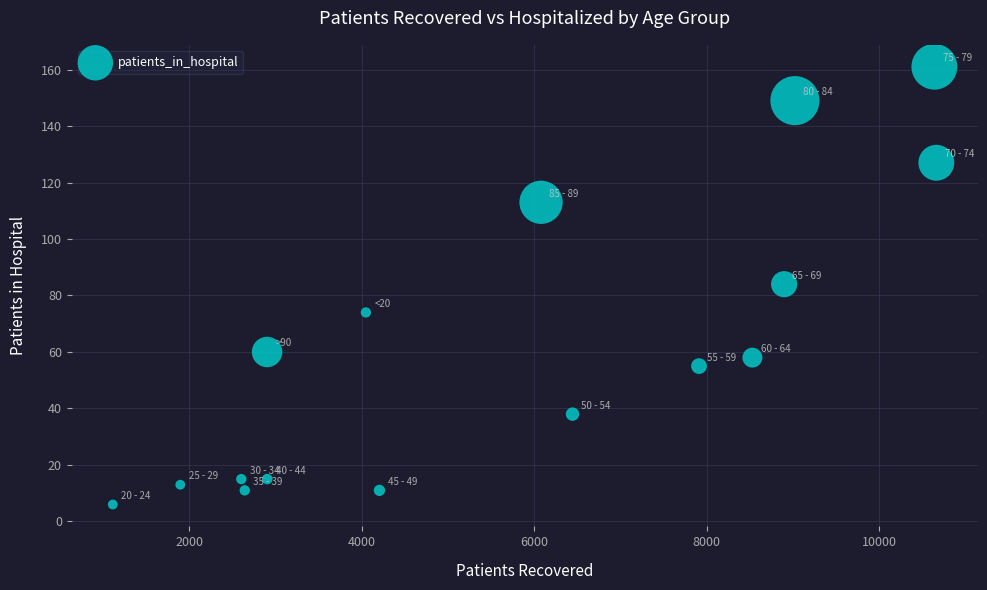

What is the range of X values (max minus min)?

9550